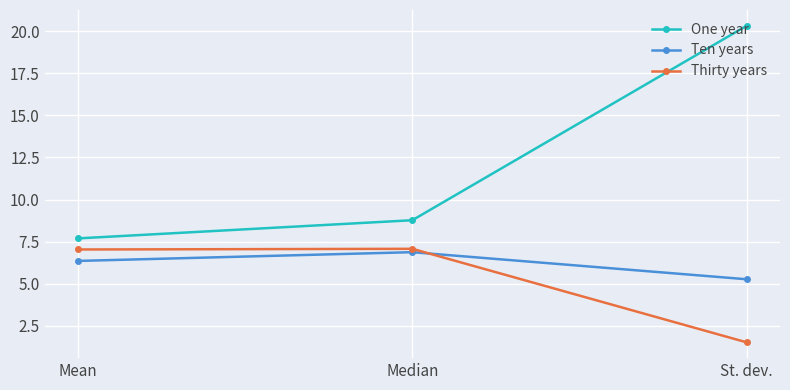

The value of Ten years at St. dev. is 8.9. True or false?

False